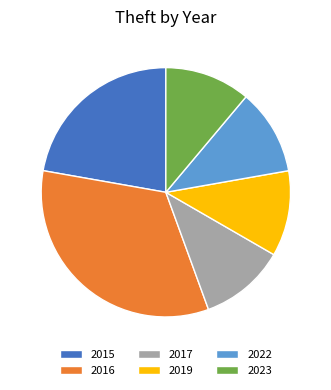

Is the sum of 2019 and 2023 greater than half?

No